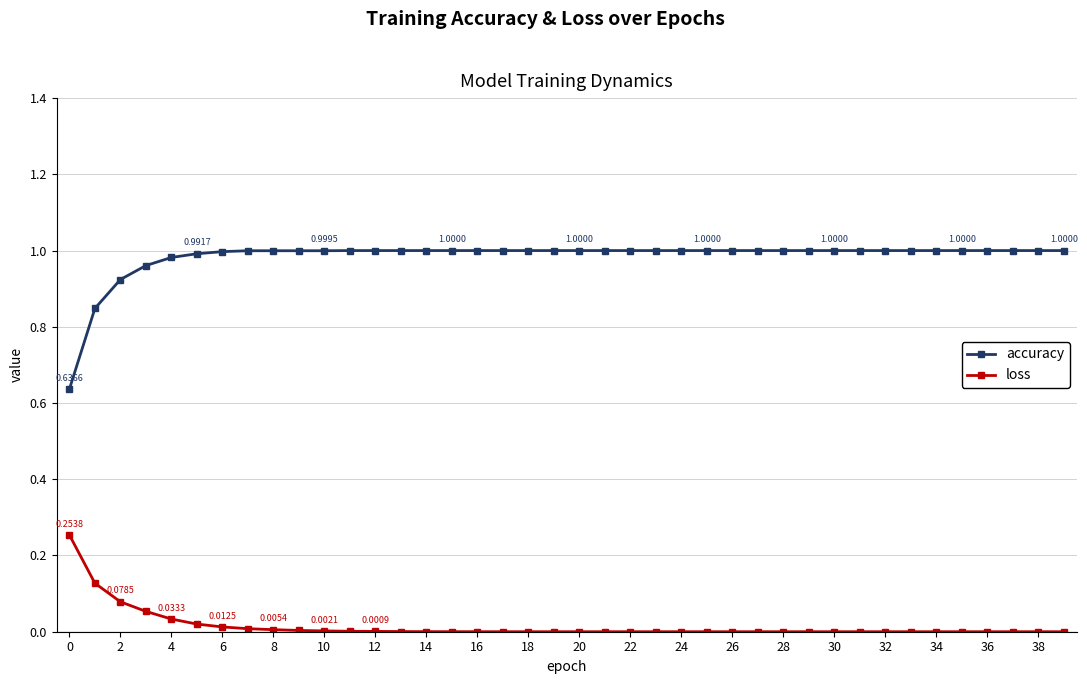

Which series has the widest spread of values?

accuracy